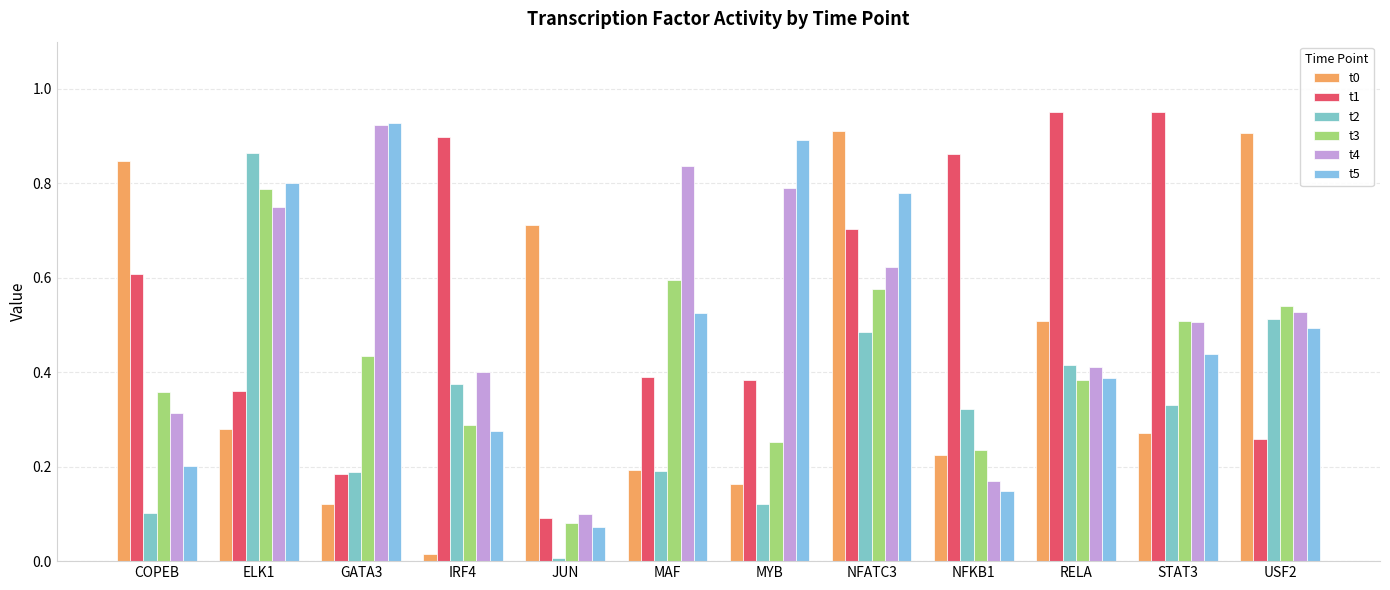

How many groups of bars are there?

12